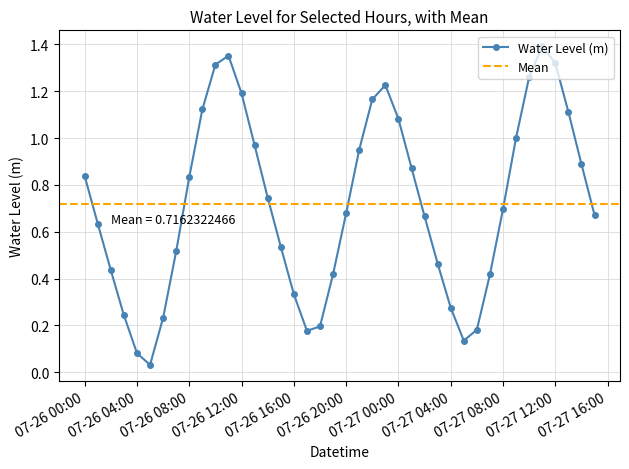

Does the chart have visible grid lines?

Yes